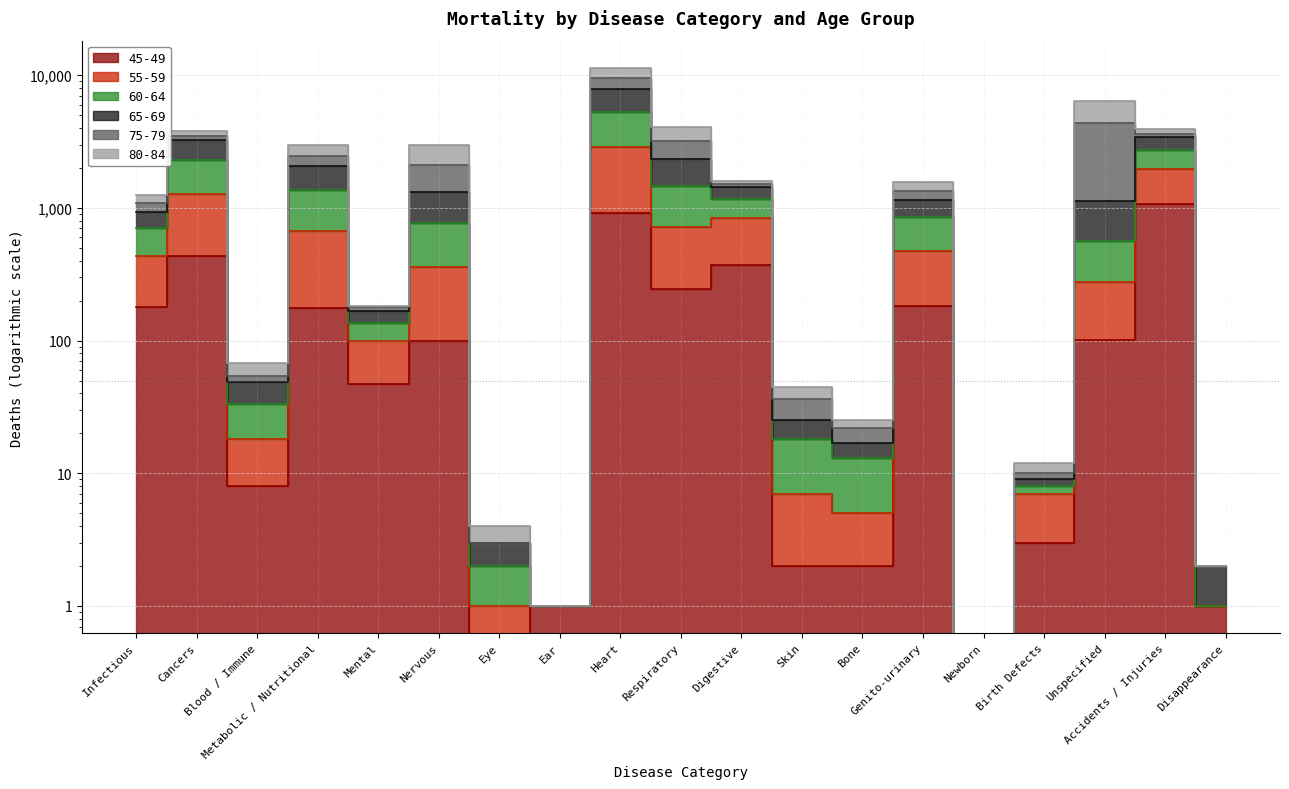

What is the sum of the 55-59 values at Digestive and Metabolic / Nutritional?

2537